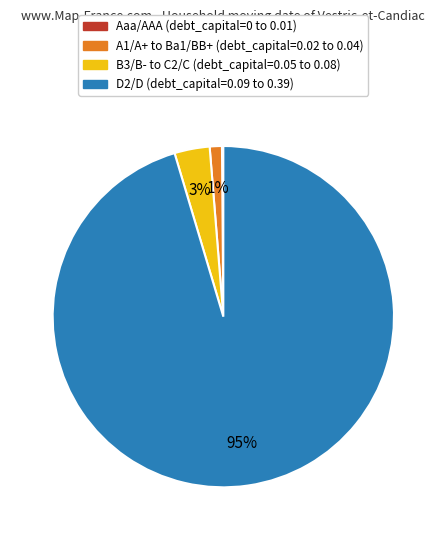

Is there a majority slice in this chart?

Yes